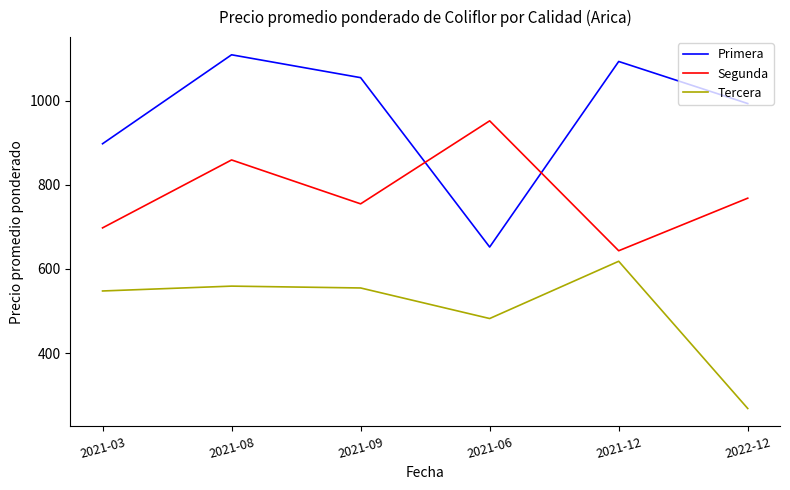

Does the chart have visible grid lines?

No